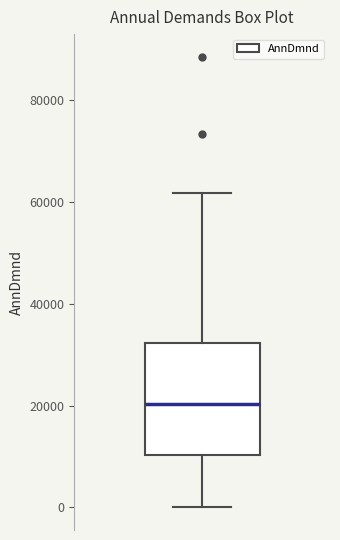

Read this box plot against the y-axis: the position of the median line, the range covered by the box, and the ends of both whiskers. The values are not printed on the chart, so give them approximately, as read against the axis.

median 20000, box 10000 to 32000, whiskers 0 to 62000